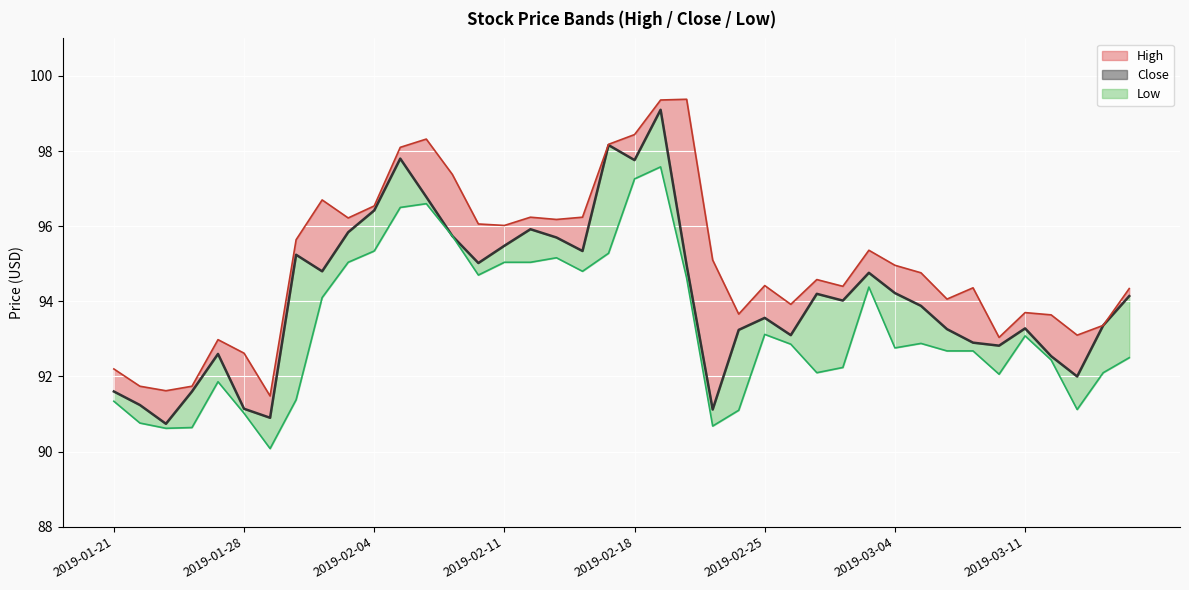

At which label is High closest to 95?

2019-03-04